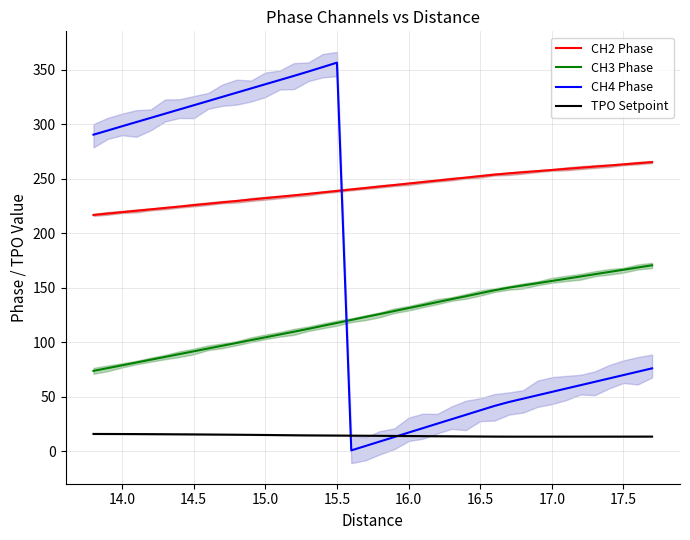

Reading left to right, list all the values displayed in this chart.

CH2 Phase: 216.9	218.2	219.4	220.7	222.0	223.3	224.6	225.9	227.2	228.5	229.7	231.0	232.3	233.6	234.9	236.2	237.6	238.9	240.3	241.6	243.0	244.3	245.7	247.1	248.4	249.8	251.1	252.5	253.9	255.1	256.1	257.1	258.2	259.2	260.2	261.3	262.3	263.3	264.3	265.4
CH3 Phase: 73.7	76.3	78.8	81.4	84.0	86.5	89.1	91.7	94.3	96.8	99.4	102.0	104.5	107.1	109.7	112.3	115.1	117.8	120.5	123.2	125.9	128.7	131.4	134.1	136.8	139.6	142.3	145.0	147.7	150.1	152.2	154.2	156.3	158.3	160.4	162.5	164.5	166.6	168.6	170.7
CH4 Phase: 290.6	294.4	298.3	302.1	306.0	309.9	313.7	317.6	321.4	325.3	329.1	333.0	336.9	340.7	344.6	348.5	352.6	356.7	0.8	4.8	8.9	13.0	17.1	21.2	25.3	29.3	33.4	37.5	41.6	45.1	48.2	51.3	54.4	57.5	60.6	63.7	66.8	69.9	73.0	76.1
TPO Setpoint: 15.8	15.8	15.8	15.7	15.7	15.6	15.5	15.4	15.3	15.2	15.1	15.0	14.9	14.8	14.6	14.5	14.5	14.4	14.3	14.2	14.1	14.0	13.9	13.8	13.8	13.7	13.6	13.5	13.4	13.4	13.4	13.4	13.4	13.4	13.4	13.4	13.4	13.4	13.4	13.4